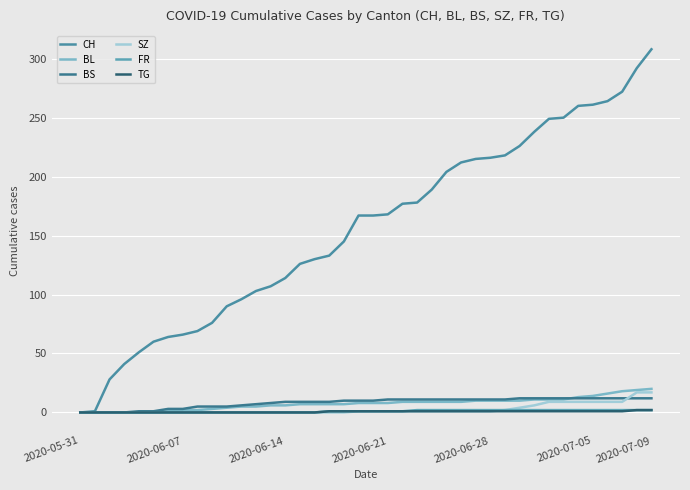

How many distinct data groups are displayed?

6